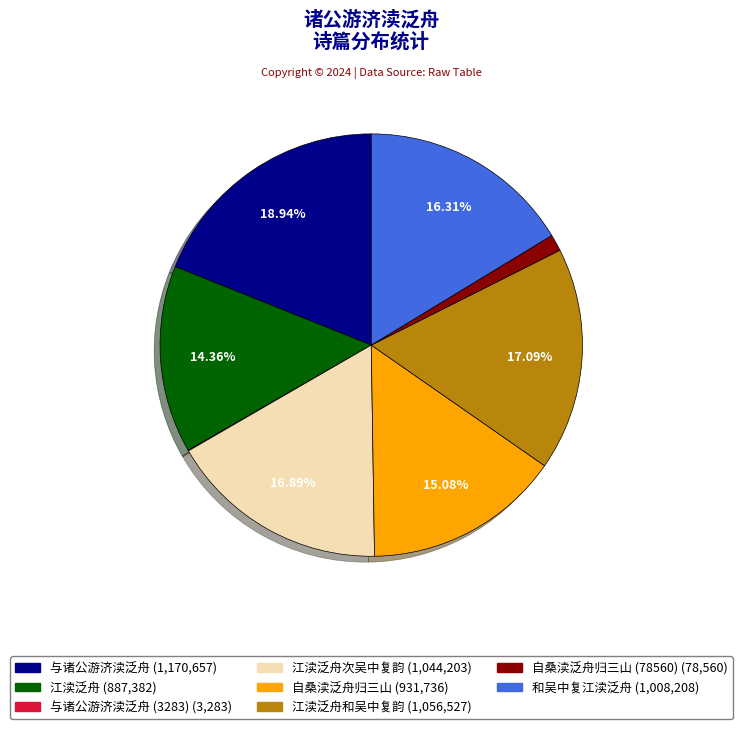

Does any single category account for the majority?

No